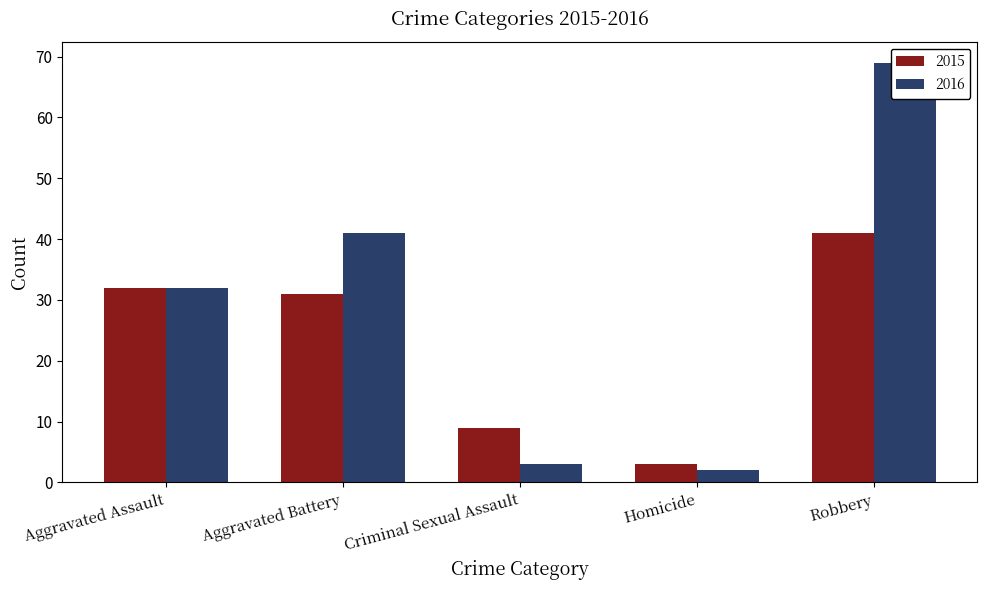

Is the value of 2015 at Aggravated Battery greater than the value of 2016 at Aggravated Battery?

No